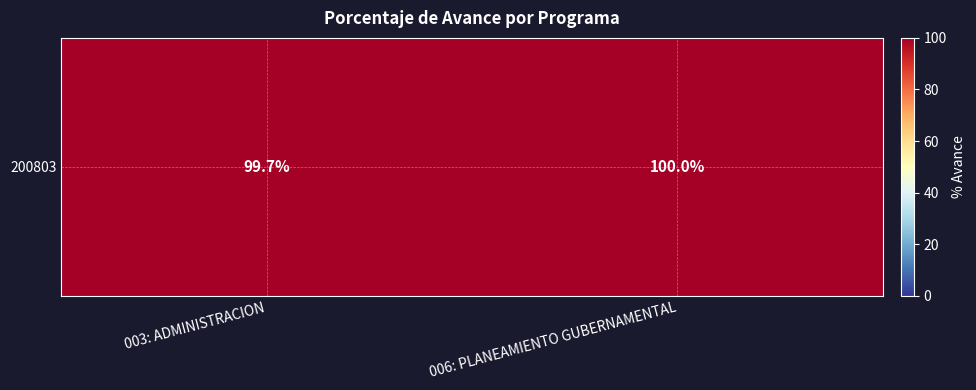

What is the approximate value at 003: ADMINISTRACION?

99.7